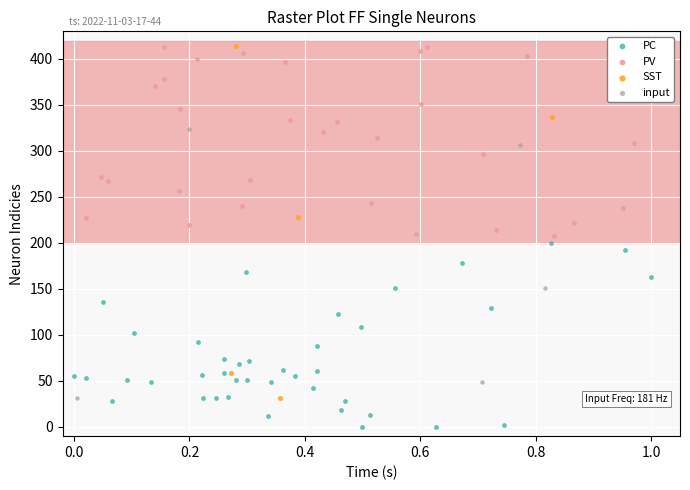

Which series contains the lowest Y value?

PC